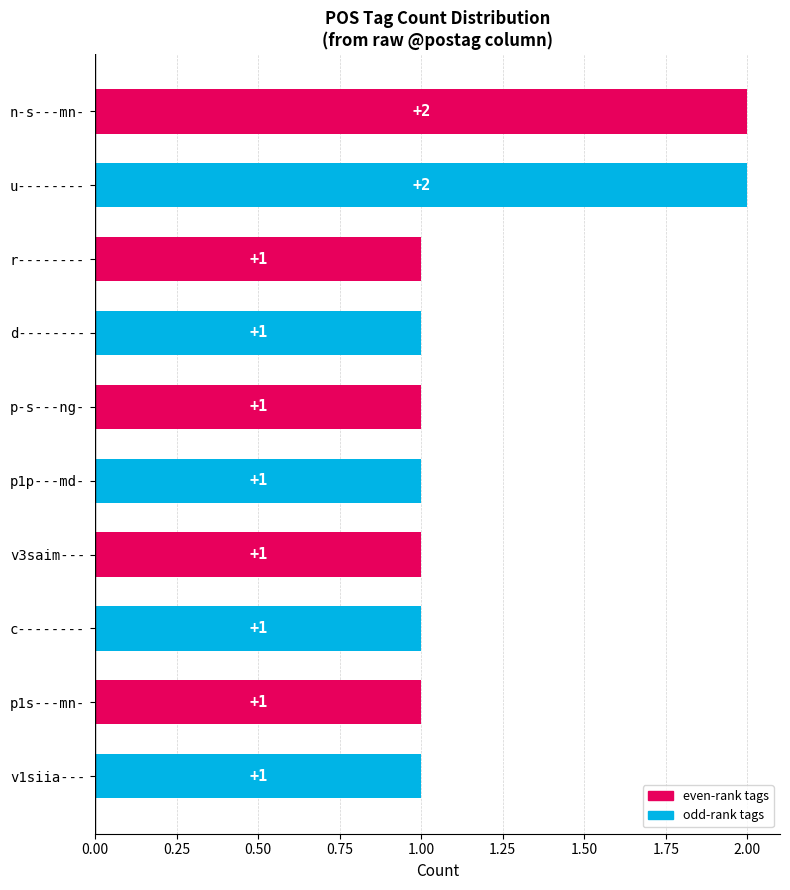

How many categories are shown in the chart?

10